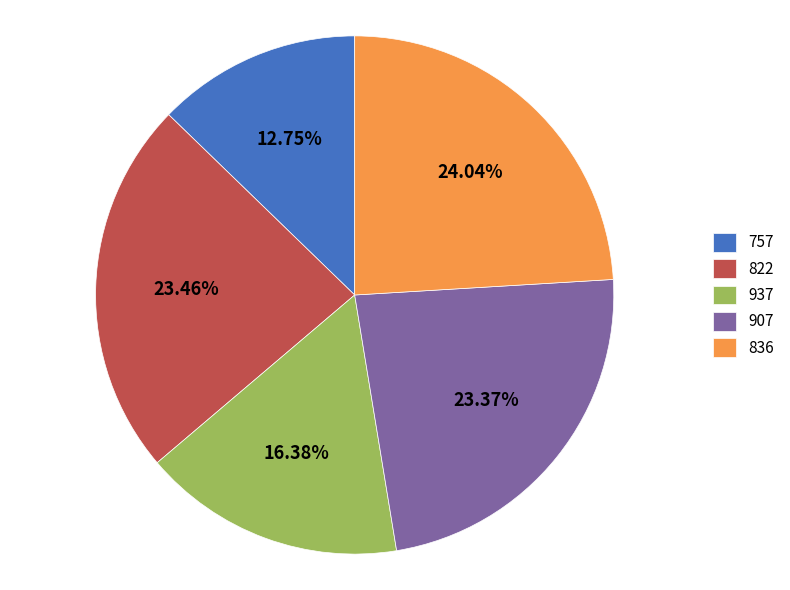

To the nearest percent, what is the difference between the largest and smallest slice percentages?

11%